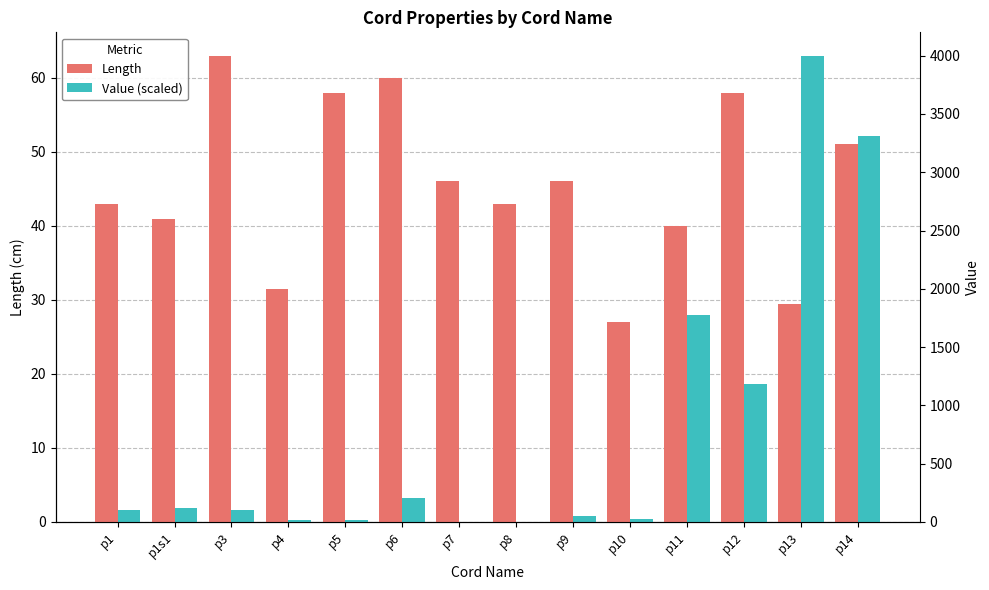

Rank the series by their maximum value, from highest to lowest.

Length, Value (scaled)